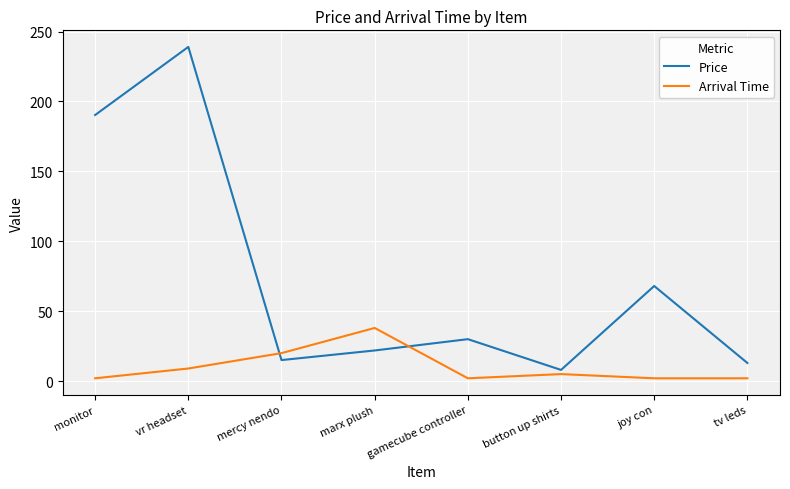

Between marx plush and joy con, which series saw the biggest shift?

Price